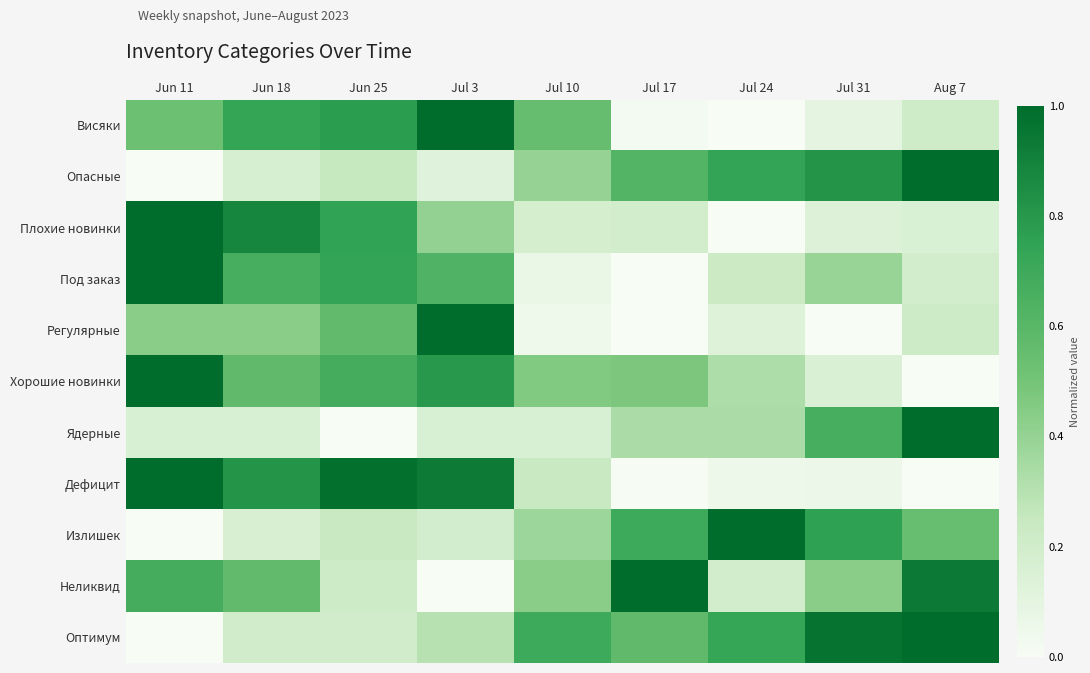

Reading left to right, transcribe all the data shown in this chart.

Висяки: Jun 11=0.5	Jun 18=0.7	Jun 25=0.8	Jul 3=1.0	Jul 10=0.5	Jul 17=0.0	Jul 24=0.0	Jul 31=0.1	Aug 7=0.2
Опасные: Jun 11=0.0	Jun 18=0.2	Jun 25=0.2	Jul 3=0.1	Jul 10=0.4	Jul 17=0.6	Jul 24=0.7	Jul 31=0.8	Aug 7=1.0
Плохие новинки: Jun 11=1.0	Jun 18=0.9	Jun 25=0.7	Jul 3=0.4	Jul 10=0.2	Jul 17=0.2	Jul 24=0.0	Jul 31=0.1	Aug 7=0.2
Под заказ: Jun 11=1.0	Jun 18=0.7	Jun 25=0.7	Jul 3=0.6	Jul 10=0.1	Jul 17=0.0	Jul 24=0.2	Jul 31=0.4	Aug 7=0.2
Регулярные: Jun 11=0.4	Jun 18=0.4	Jun 25=0.6	Jul 3=1.0	Jul 10=0.0	Jul 17=0.0	Jul 24=0.1	Jul 31=0.0	Aug 7=0.2
Хорошие новинки: Jun 11=1.0	Jun 18=0.6	Jun 25=0.7	Jul 3=0.8	Jul 10=0.5	Jul 17=0.5	Jul 24=0.3	Jul 31=0.1	Aug 7=0.0
Ядерные: Jun 11=0.2	Jun 18=0.2	Jun 25=0.0	Jul 3=0.2	Jul 10=0.2	Jul 17=0.3	Jul 24=0.3	Jul 31=0.7	Aug 7=1.0
Дефицит: Jun 11=1.0	Jun 18=0.8	Jun 25=1.0	Jul 3=0.9	Jul 10=0.2	Jul 17=0.0	Jul 24=0.0	Jul 31=0.1	Aug 7=0.0
Излишек: Jun 11=0.0	Jun 18=0.2	Jun 25=0.2	Jul 3=0.2	Jul 10=0.4	Jul 17=0.7	Jul 24=1.0	Jul 31=0.8	Aug 7=0.5
Неликвид: Jun 11=0.7	Jun 18=0.6	Jun 25=0.2	Jul 3=0.0	Jul 10=0.4	Jul 17=1.0	Jul 24=0.2	Jul 31=0.4	Aug 7=0.9
Оптимум: Jun 11=0.0	Jun 18=0.2	Jun 25=0.2	Jul 3=0.3	Jul 10=0.7	Jul 17=0.6	Jul 24=0.7	Jul 31=1.0	Aug 7=1.0